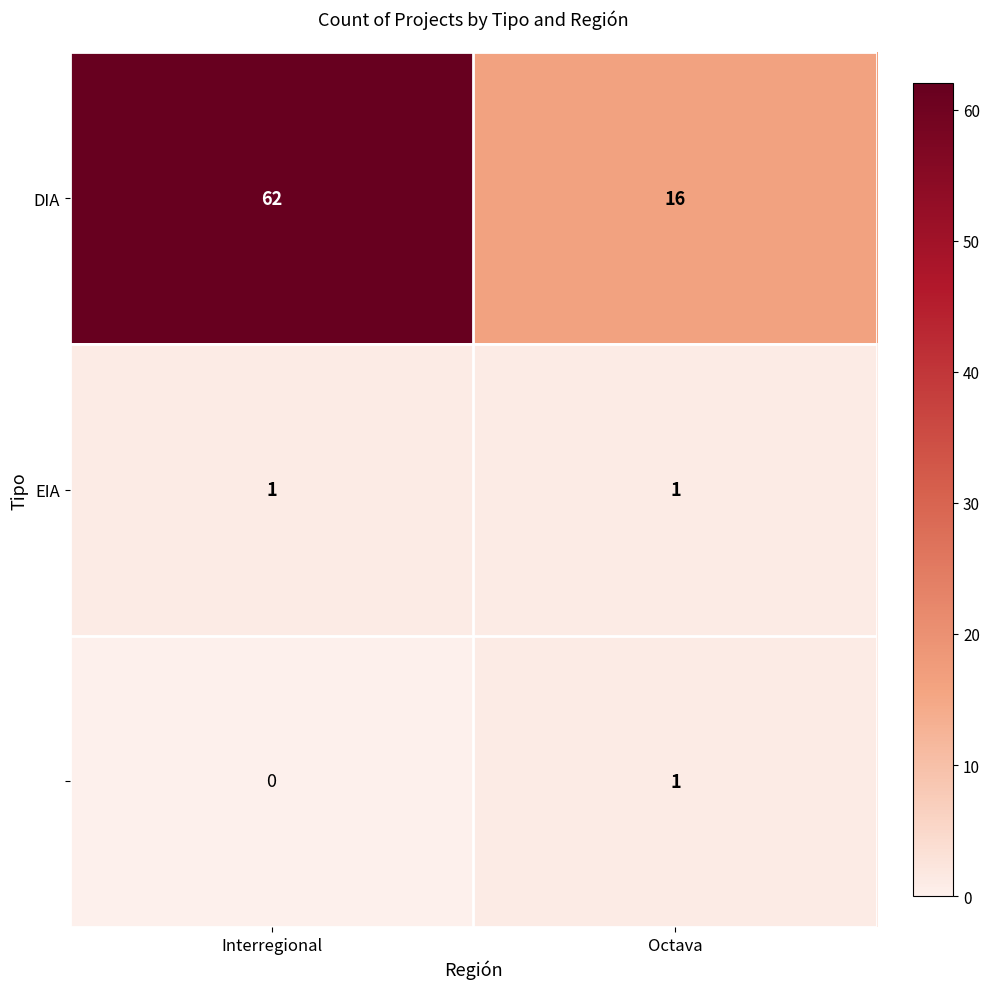

At which category is the sum across all series the highest?

Interregional